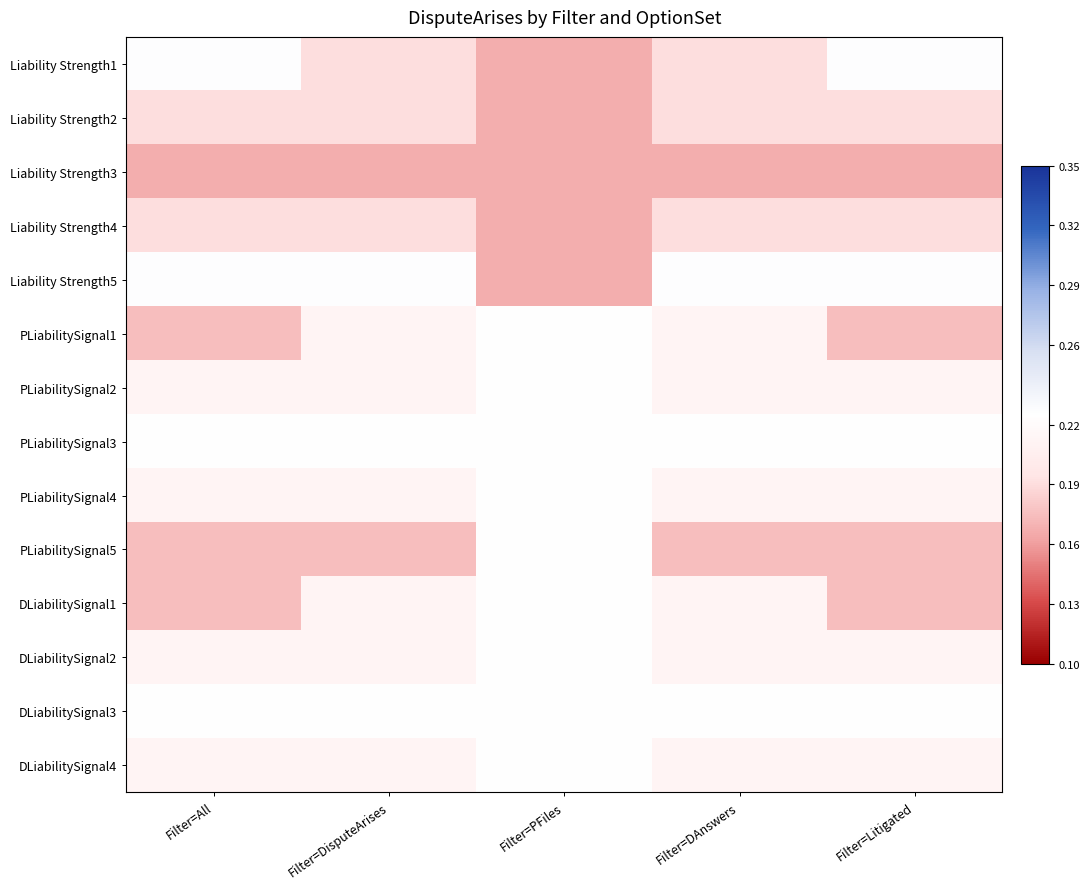

Reading left to right, transcribe all the data shown in this chart.

Liability Strength1: Filter=All=0.2	Filter=DisputeArises=0.2	Filter=PFiles=0.2	Filter=DAnswers=0.2	Filter=Litigated=0.2
Liability Strength2: Filter=All=0.2	Filter=DisputeArises=0.2	Filter=PFiles=0.2	Filter=DAnswers=0.2	Filter=Litigated=0.2
Liability Strength3: Filter=All=0.2	Filter=DisputeArises=0.2	Filter=PFiles=0.2	Filter=DAnswers=0.2	Filter=Litigated=0.2
Liability Strength4: Filter=All=0.2	Filter=DisputeArises=0.2	Filter=PFiles=0.2	Filter=DAnswers=0.2	Filter=Litigated=0.2
Liability Strength5: Filter=All=0.2	Filter=DisputeArises=0.2	Filter=PFiles=0.2	Filter=DAnswers=0.2	Filter=Litigated=0.2
PLiabilitySignal1: Filter=All=0.2	Filter=DisputeArises=0.2	Filter=PFiles=0.2	Filter=DAnswers=0.2	Filter=Litigated=0.2
PLiabilitySignal2: Filter=All=0.2	Filter=DisputeArises=0.2	Filter=PFiles=0.2	Filter=DAnswers=0.2	Filter=Litigated=0.2
PLiabilitySignal3: Filter=All=0.2	Filter=DisputeArises=0.2	Filter=PFiles=0.2	Filter=DAnswers=0.2	Filter=Litigated=0.2
PLiabilitySignal4: Filter=All=0.2	Filter=DisputeArises=0.2	Filter=PFiles=0.2	Filter=DAnswers=0.2	Filter=Litigated=0.2
PLiabilitySignal5: Filter=All=0.2	Filter=DisputeArises=0.2	Filter=PFiles=0.2	Filter=DAnswers=0.2	Filter=Litigated=0.2
DLiabilitySignal1: Filter=All=0.2	Filter=DisputeArises=0.2	Filter=PFiles=0.2	Filter=DAnswers=0.2	Filter=Litigated=0.2
DLiabilitySignal2: Filter=All=0.2	Filter=DisputeArises=0.2	Filter=PFiles=0.2	Filter=DAnswers=0.2	Filter=Litigated=0.2
DLiabilitySignal3: Filter=All=0.2	Filter=DisputeArises=0.2	Filter=PFiles=0.2	Filter=DAnswers=0.2	Filter=Litigated=0.2
DLiabilitySignal4: Filter=All=0.2	Filter=DisputeArises=0.2	Filter=PFiles=0.2	Filter=DAnswers=0.2	Filter=Litigated=0.2